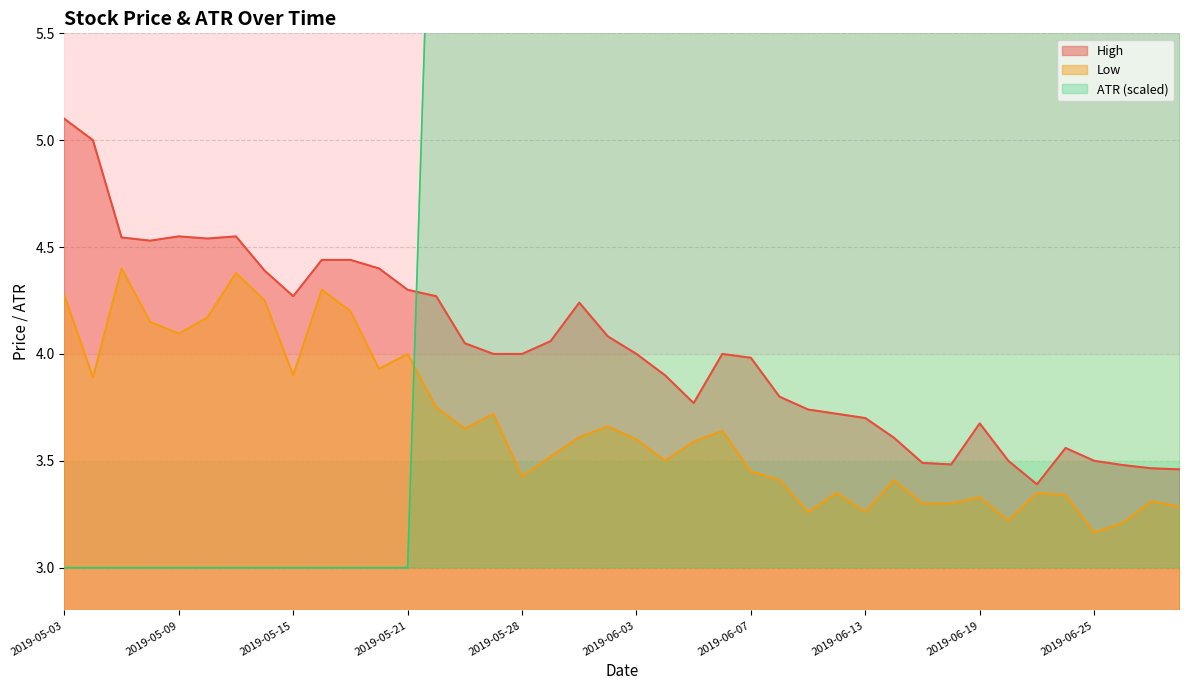

What is the total value across all series at 2019-06-18?

13.6